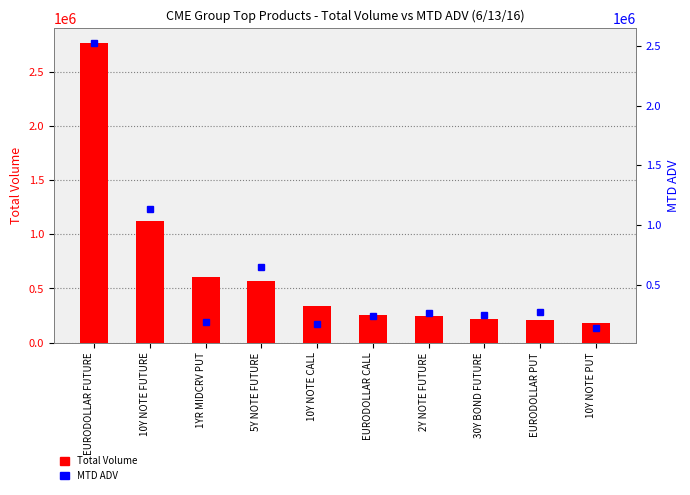

What is the difference between the maximum and second lowest values in the Total Volume series?

2553079.0